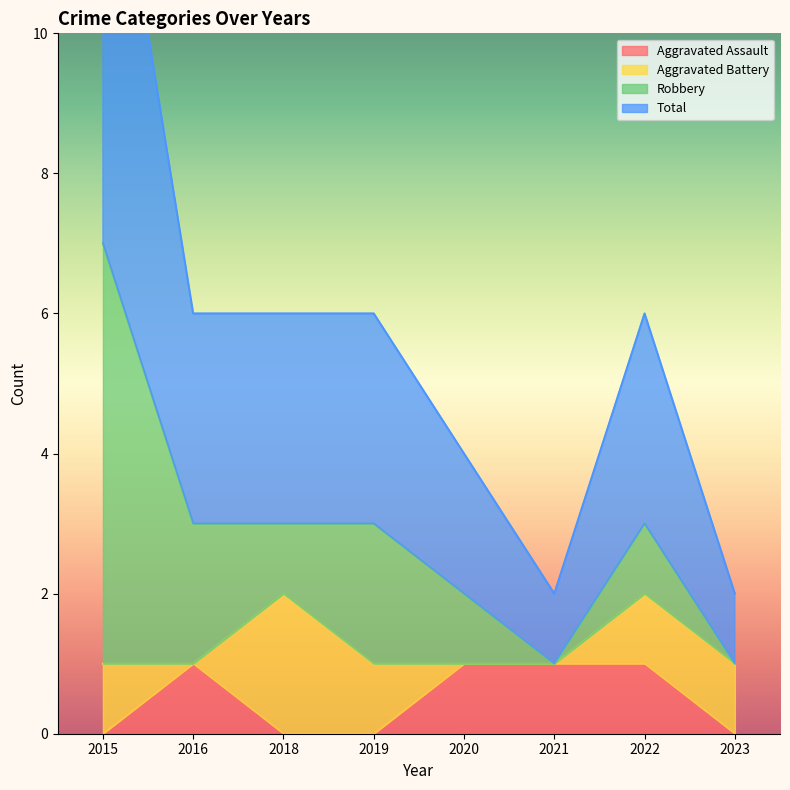

At which label is Total closest to 4?

2016